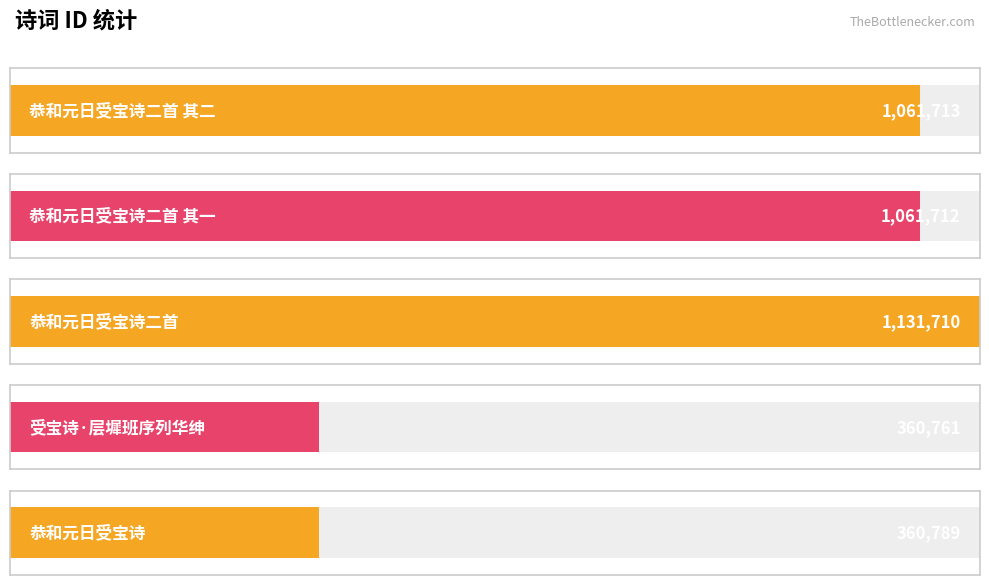

List the labels in order of value, largest first.

恭和元日受宝诗二首, 恭和元日受宝诗二首 其二, 恭和元日受宝诗二首 其一, 恭和元日受宝诗, 受宝诗·层墀班序列华绅